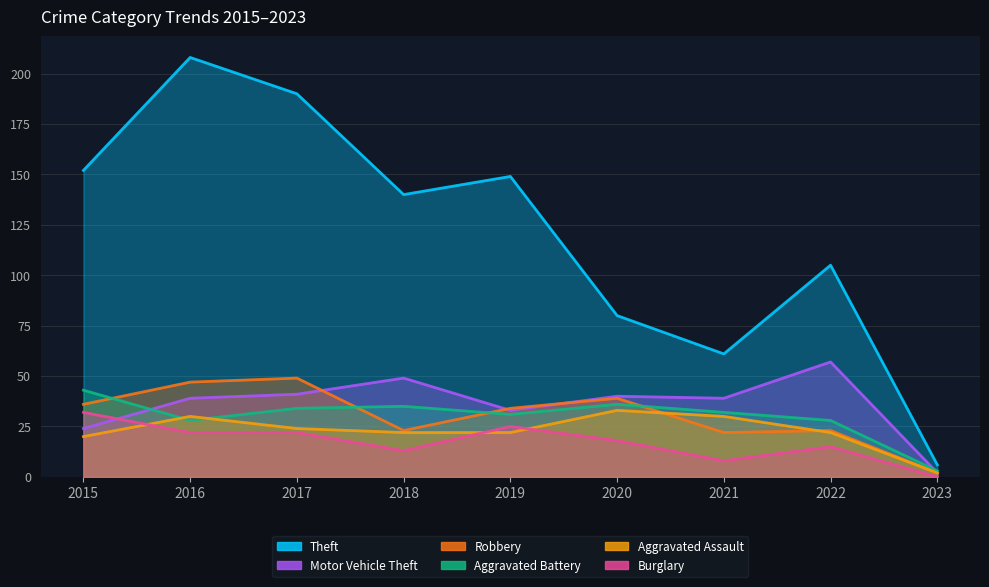

The Theft series shows 6 at 2023. True or false?

True